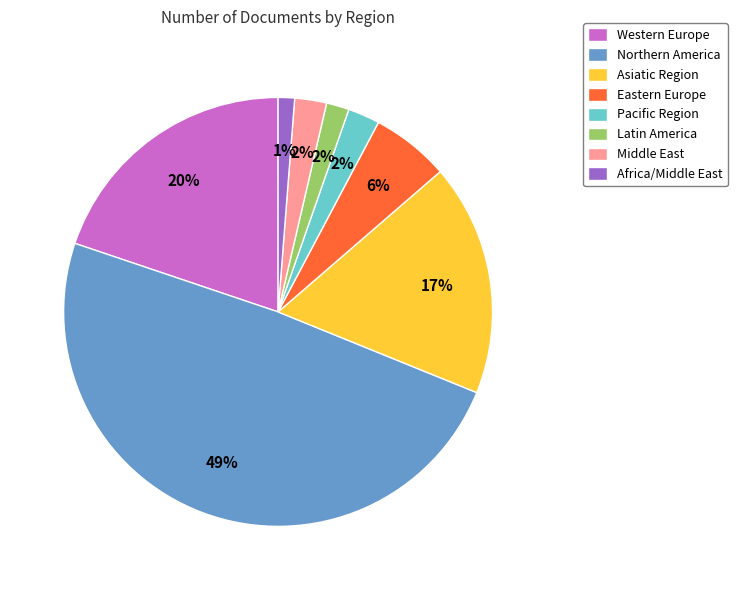

To the nearest percent, what portion does Asiatic Region represent?

17%